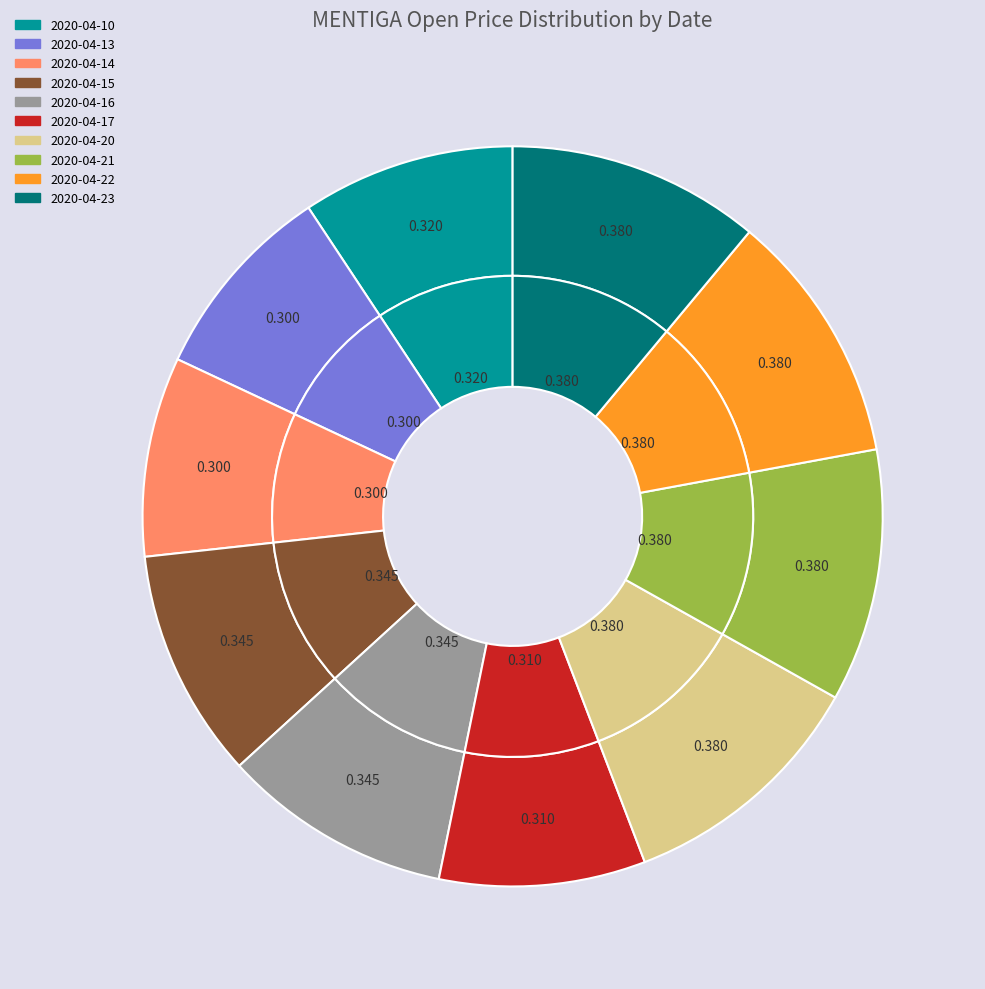

To the nearest percent, what percentage of the pie is 2020-04-23?

11%